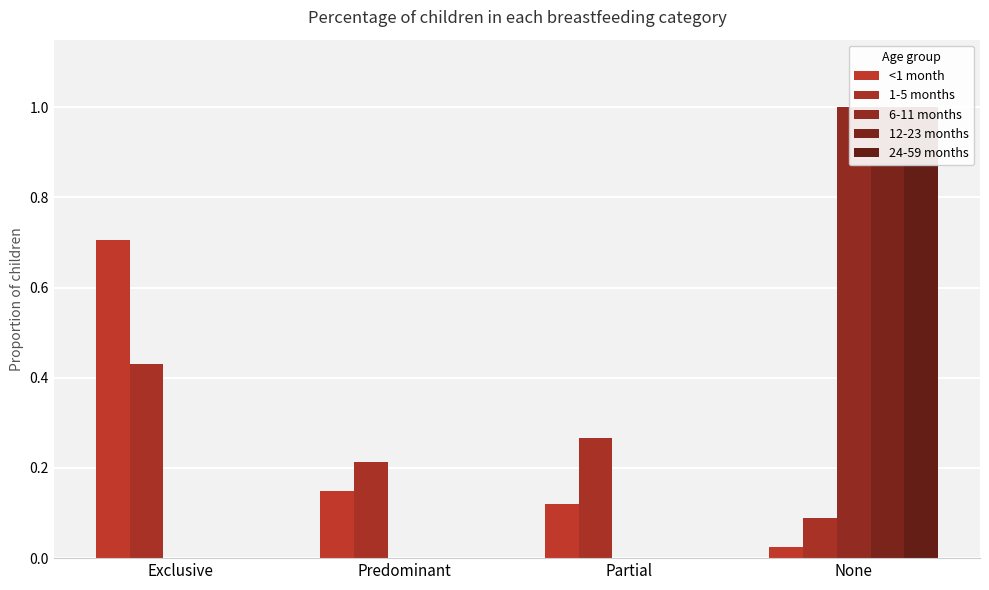

List the labels in order of 12-23 months value, smallest first.

Exclusive, Predominant, Partial, None